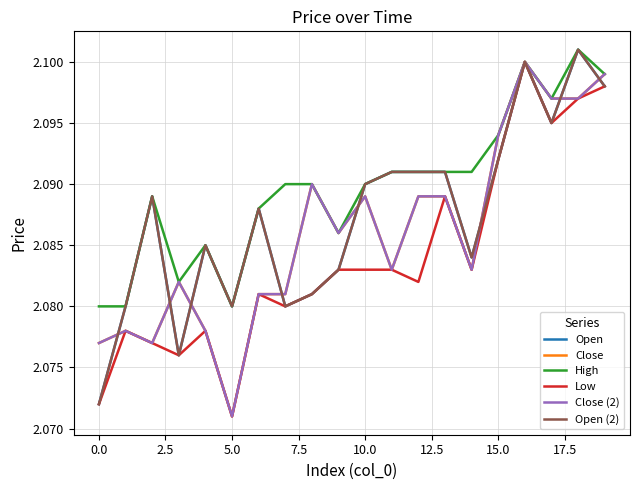

What is the maximum value for High?

2.1